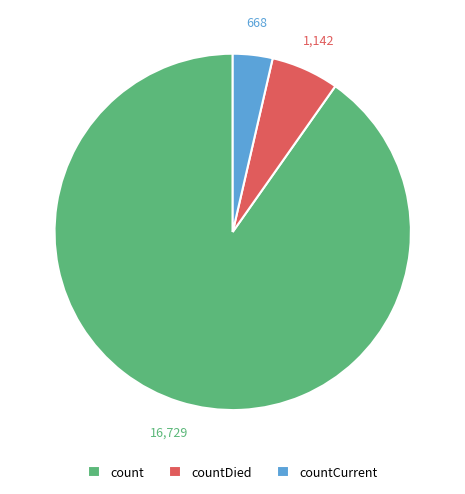

Is it true that countCurrent is 4% of the pie?

True